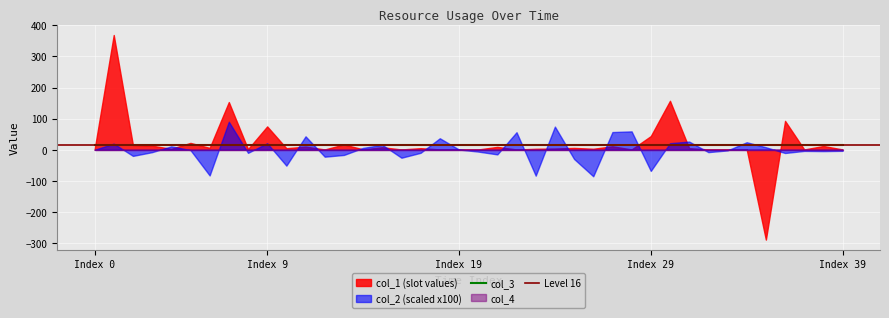

Which has a higher value, 18 or 5?

5